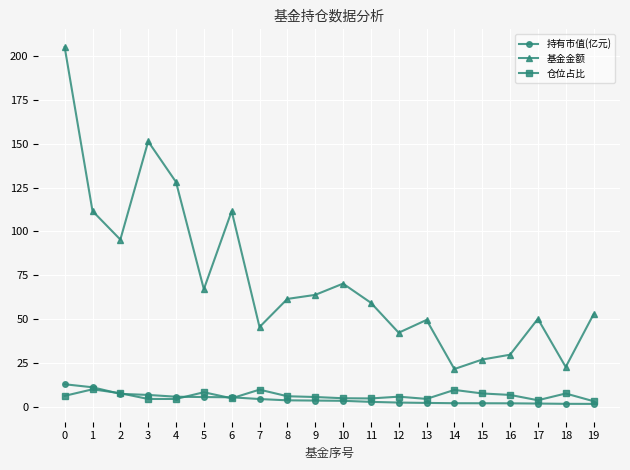

Is it true that 基金金额 equals 52.8 at 19?

True